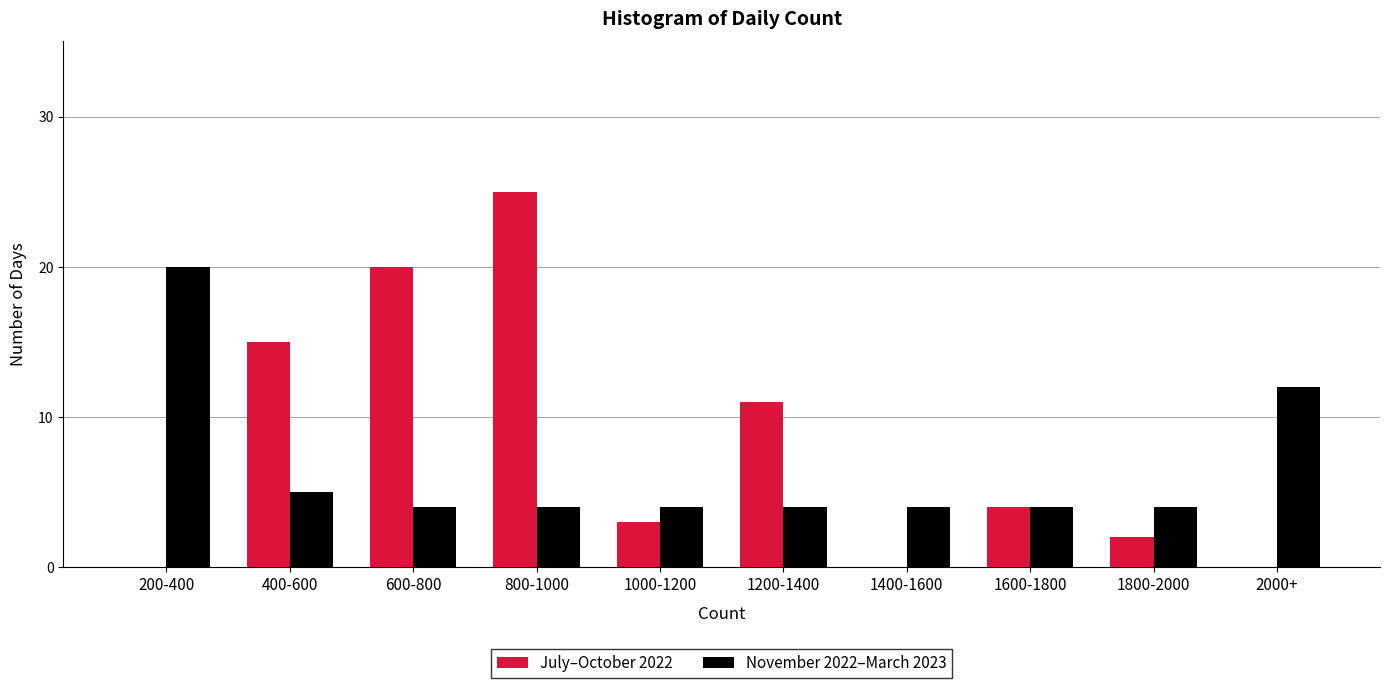

Reading left to right, what are all the values shown in this chart?

July–October 2022: 200-400=0	400-600=15	600-800=20	800-1000=25	1000-1200=3	1200-1400=11	1400-1600=0	1600-1800=4	1800-2000=2	2000+=0
November 2022–March 2023: 200-400=20	400-600=5	600-800=4	800-1000=4	1000-1200=4	1200-1400=4	1400-1600=4	1600-1800=4	1800-2000=4	2000+=12